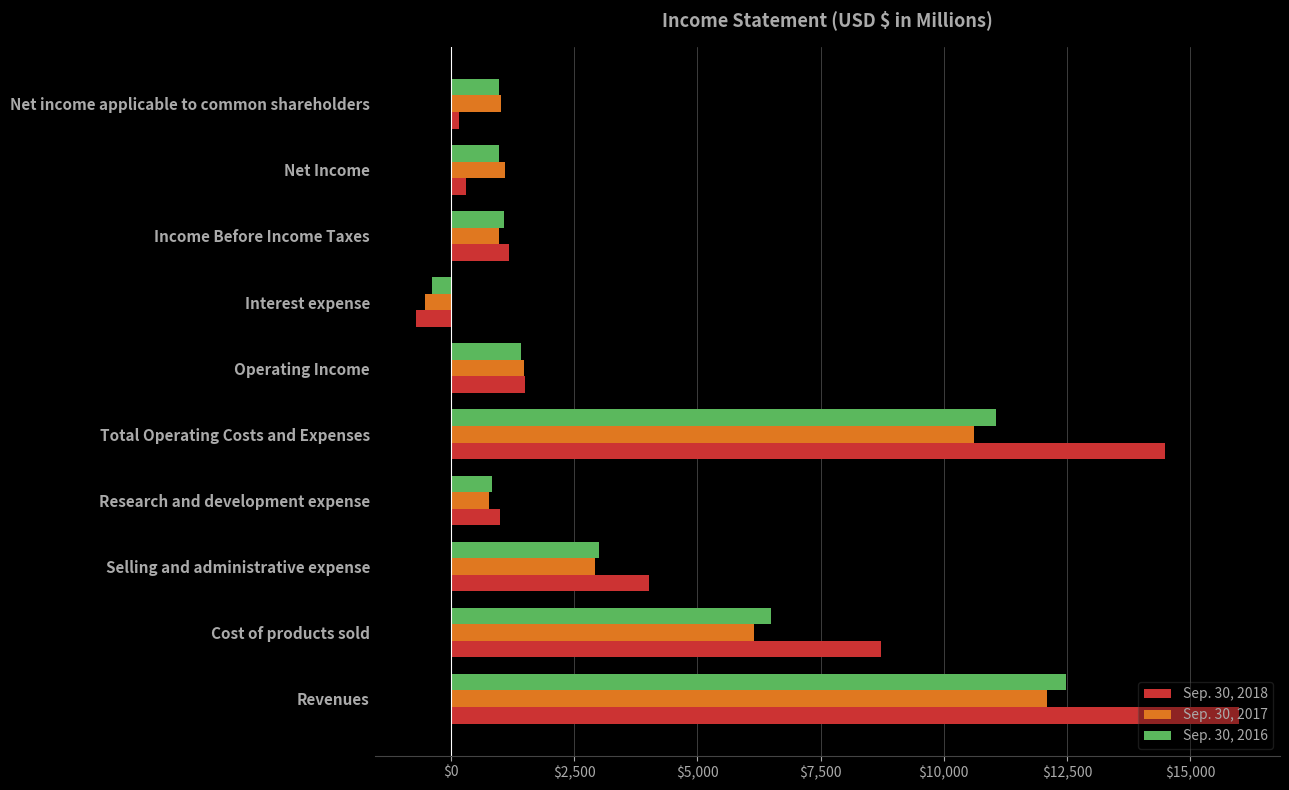

Rank the series at Revenues from highest to lowest value.

Sep. 30, 2018, Sep. 30, 2016, Sep. 30, 2017